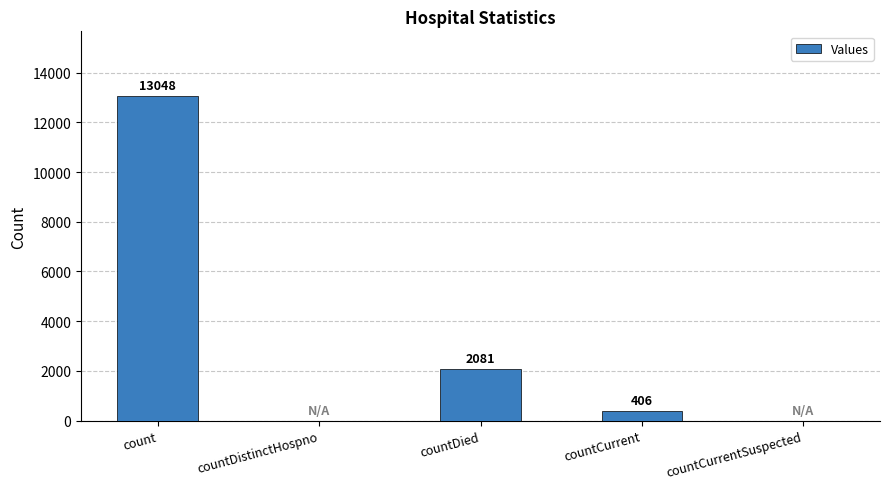

How many series are shown in this chart?

1